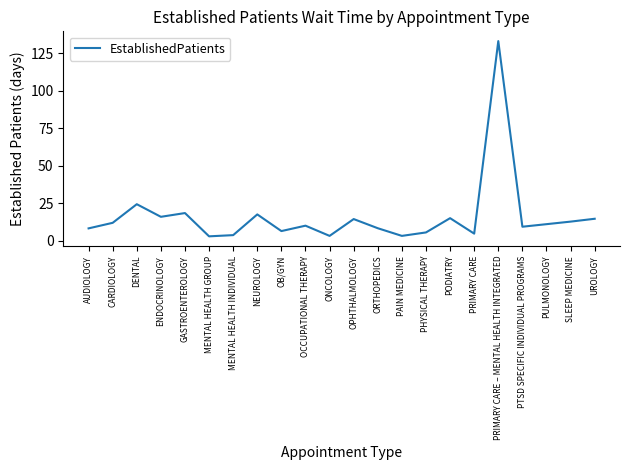

What is the difference between the maximum and minimum values?

130.0